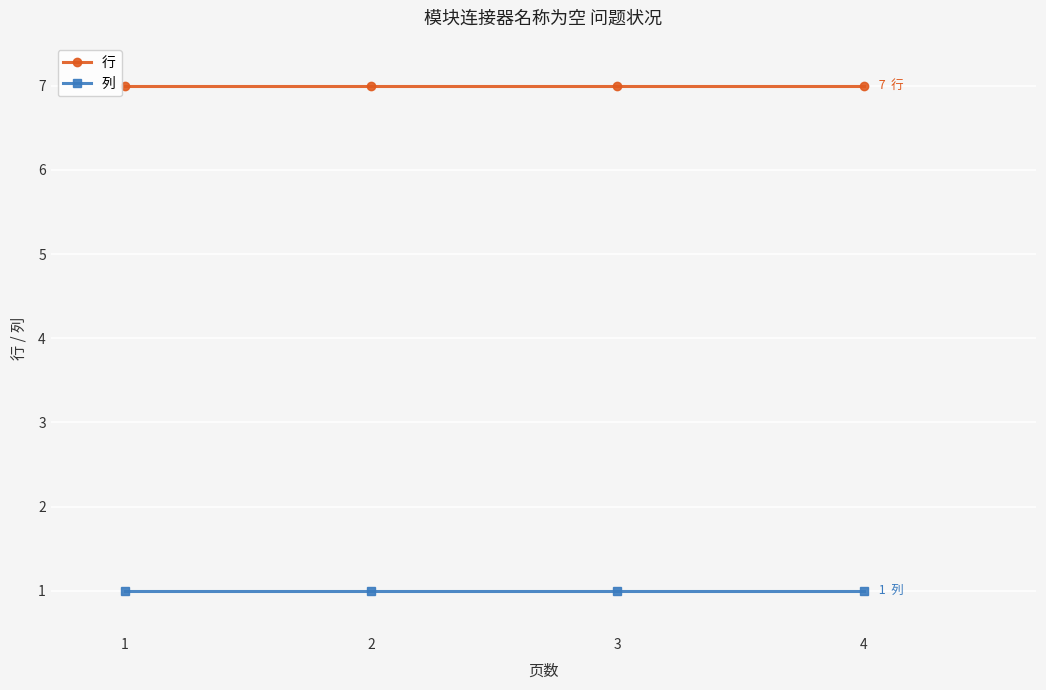

Reading left to right, transcribe all the data shown in this chart.

行: 7	7	7	7
列: 1	1	1	1